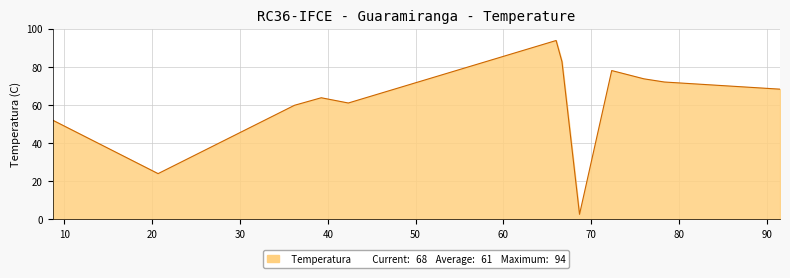

What is the maximum value shown in the chart?

93.8